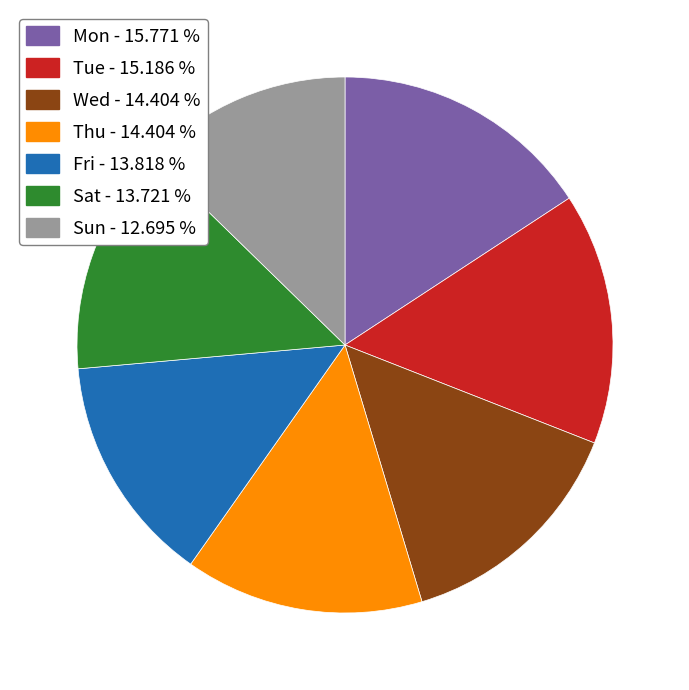

Does Sun - 12.695 % account for over 50% of the chart?

No